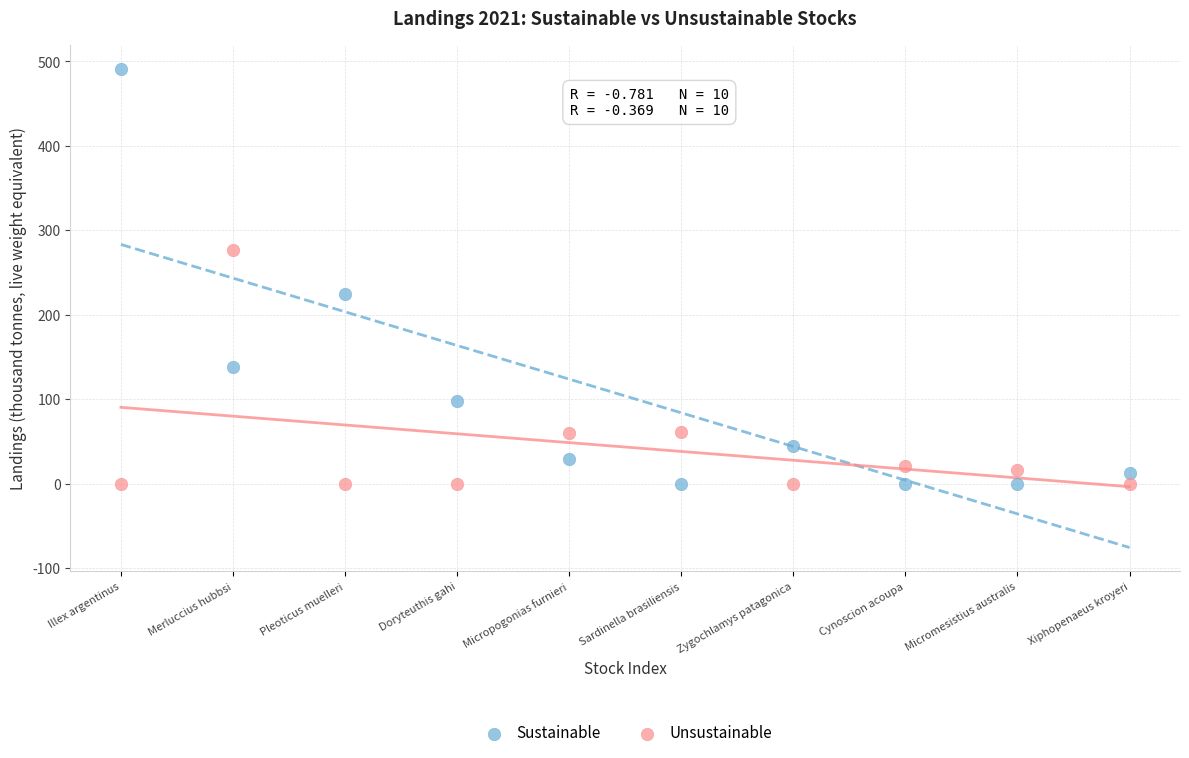

Across all data points, what is the range of Y values (max minus min)?

490.9